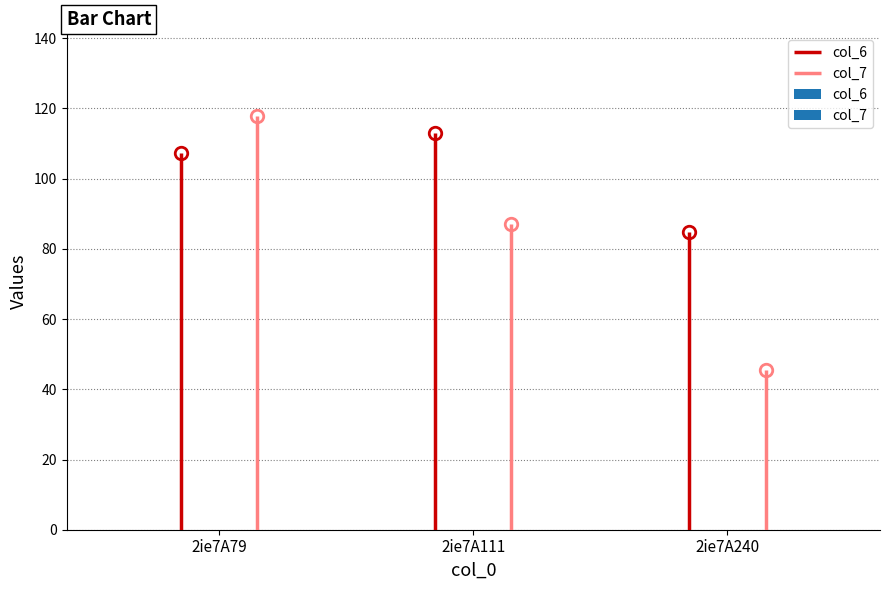

What is the value of the col_6 bar at the 2nd from the left?

113.1